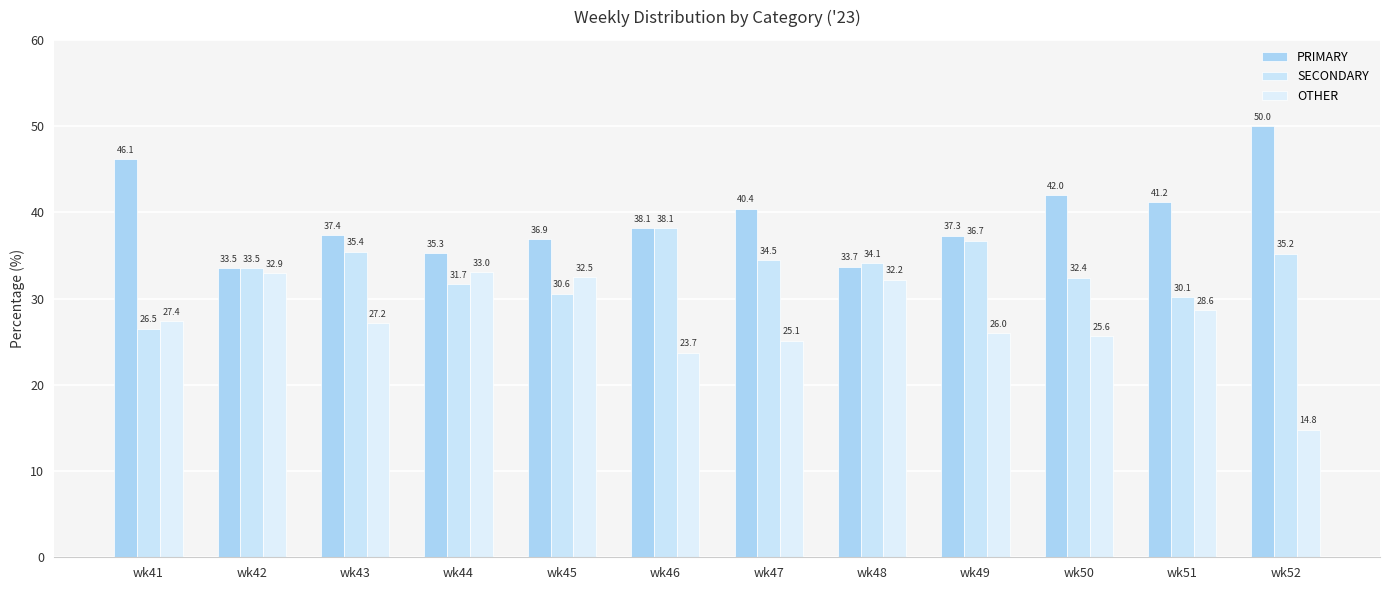

The SECONDARY series shows 32.4 at wk50. True or false?

True